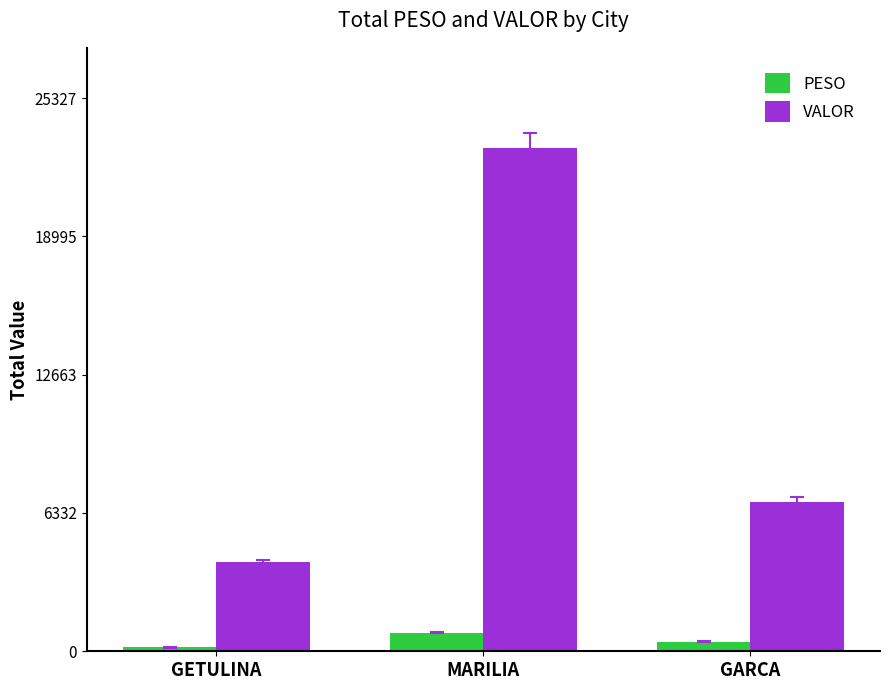

At how many categories does at least one series exceed 2152?

3